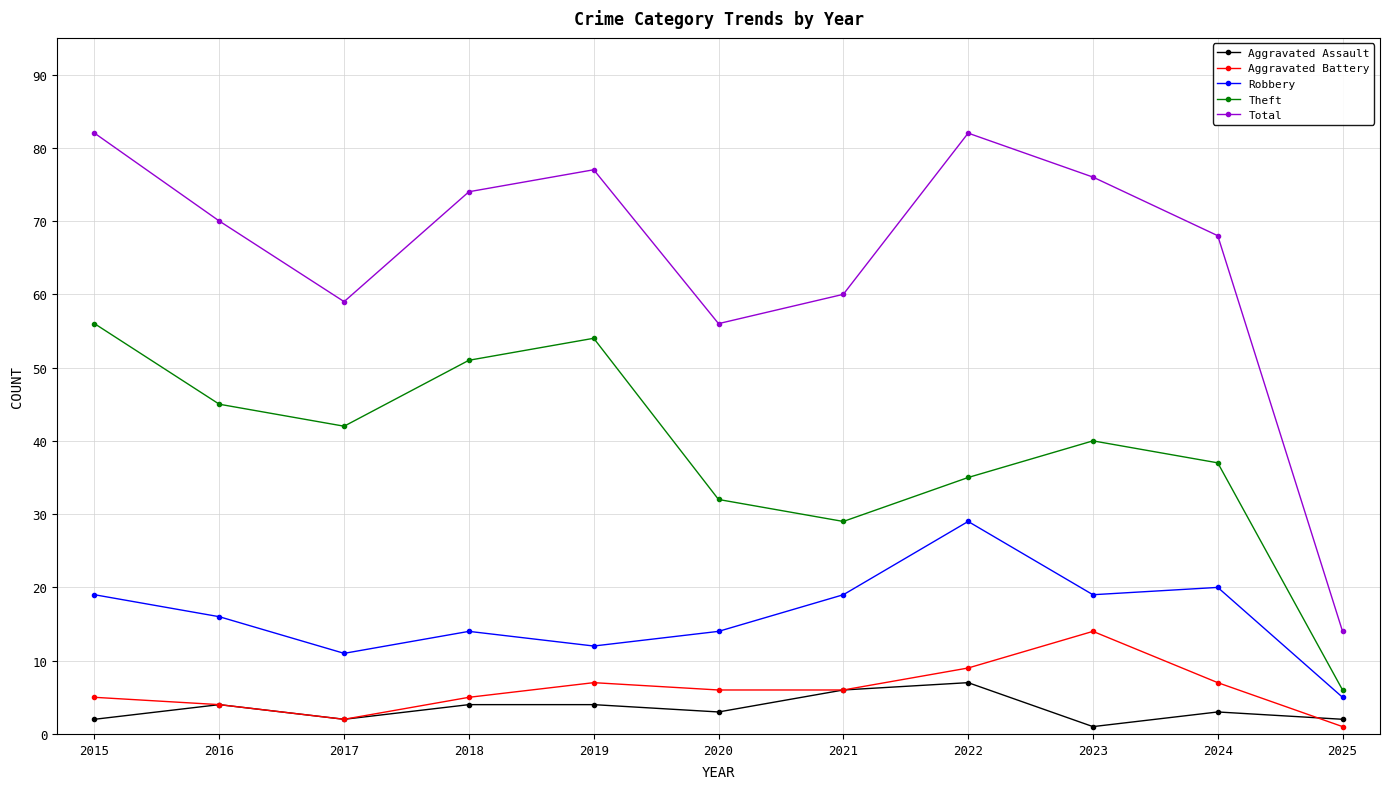

Which series changed the most between 2021 and 2022?

Total